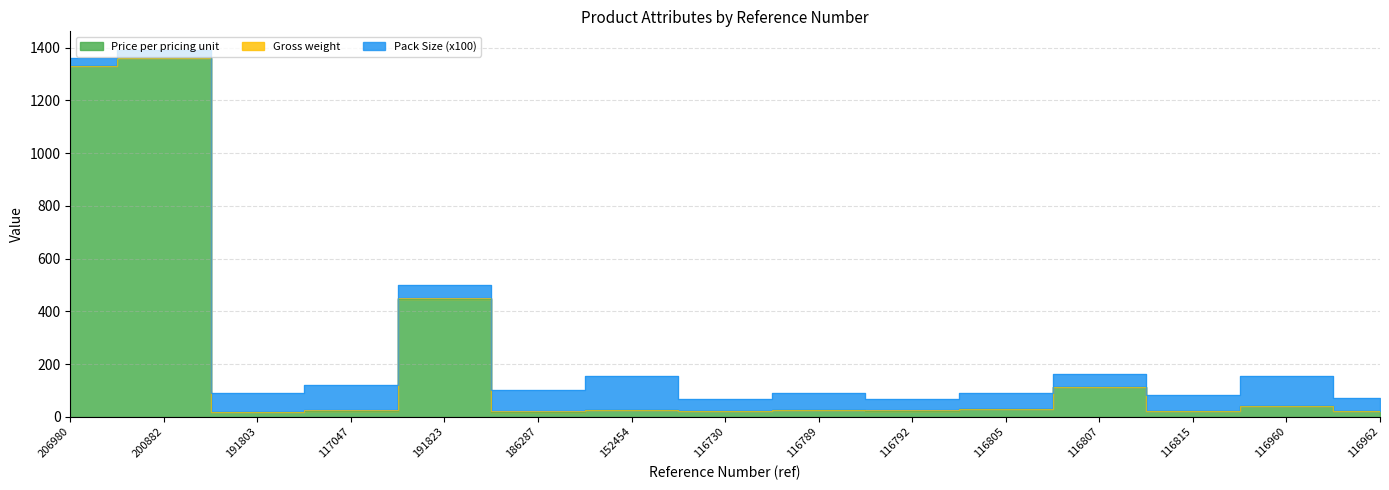

True or false: Gross weight and Price per pricing unit intersect in this chart.

False